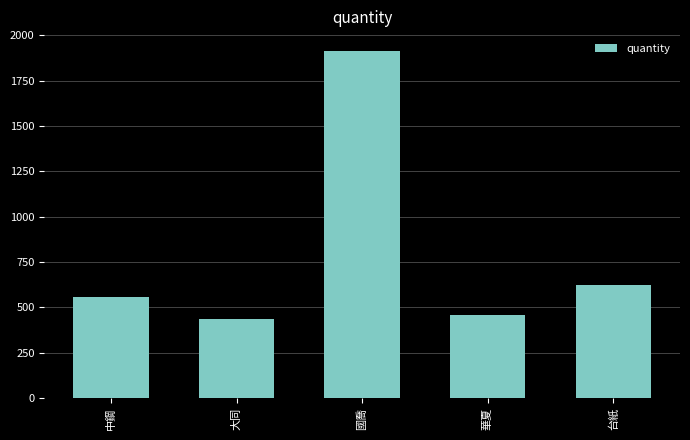

What position from the right is 中鋼?

5